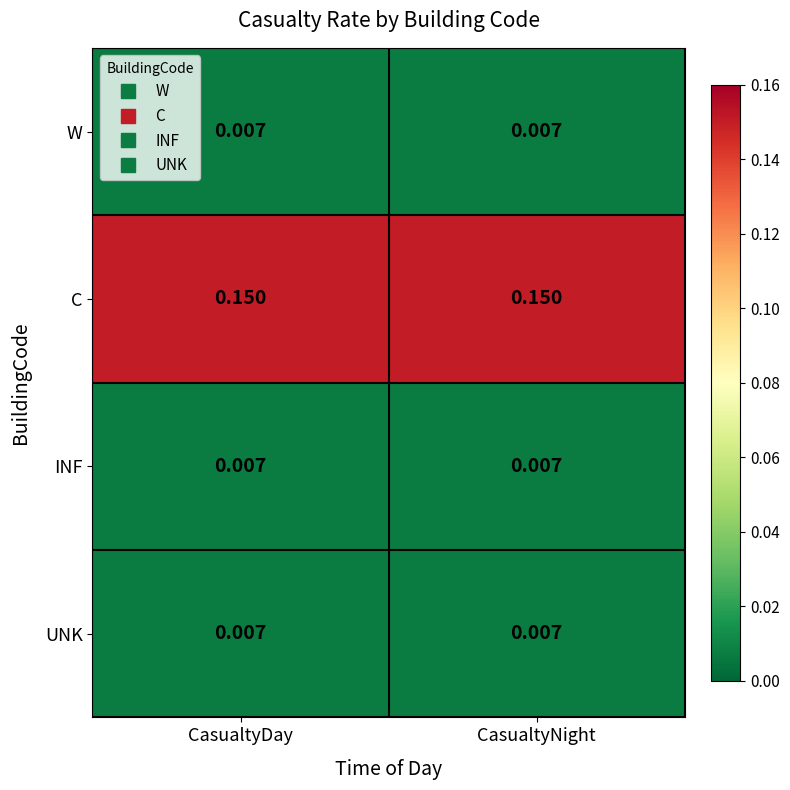

What is the total value across all series at CasualtyDay?

0.2